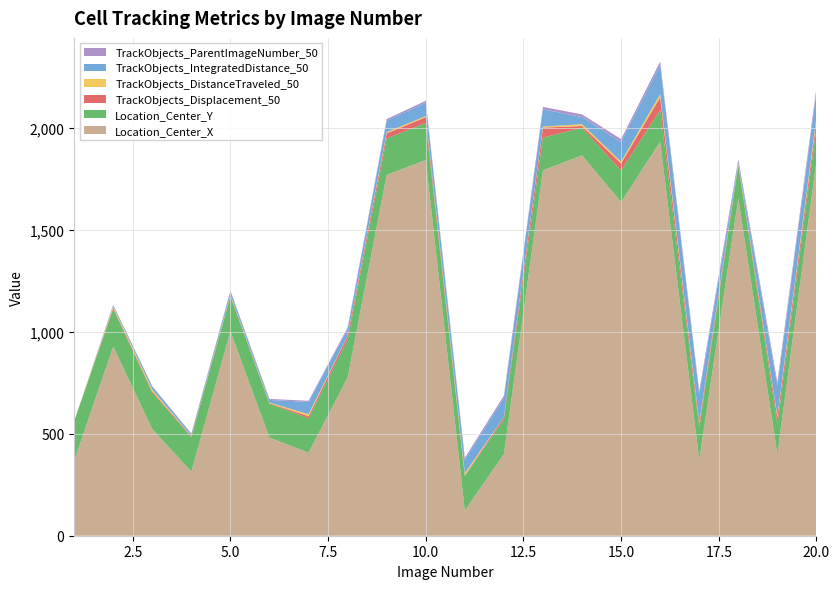

Reading left to right, what are all the values shown in this chart?

Location_Center_X: 1=368.1	2=928.1	3=522.9	4=314.4	5=1003.1	6=481.2	7=407.3	8=776.1	9=1770.3	10=1842.6	11=124.0	12=401.3	13=1792.4	14=1865.6	15=1636.7	16=1932.4	17=372.0	18=1655.2	19=399.5	20=1839.4
Location_Center_Y: 1=193.4	2=183.9	3=178.1	4=169.5	5=171.2	6=166.2	7=168.8	8=184.4	9=178.1	10=182.0	11=168.9	12=169.6	13=160.6	14=135.1	15=154.0	16=156.5	17=156.2	18=162.2	19=147.0	20=162.8
TrackObjects_Displacement_50: 1=0.0	2=6.7	3=6.7	4=4.0	5=3.9	6=2.3	7=10.5	8=19.0	9=25.0	10=28.6	11=2.8	12=11.0	13=48.9	14=9.0	15=35.3	16=61.5	17=21.3	18=4.1	19=33.0	20=33.6
TrackObjects_DistanceTraveled_50: 1=0.0	2=6.7	3=9.4	4=1.4	5=3.7	6=3.4	7=9.6	8=1.5	9=6.6	10=5.4	11=11.1	12=0.7	13=5.2	14=8.7	15=8.9	16=15.8	17=6.7	18=4.1	19=8.2	20=17.6
TrackObjects_IntegratedDistance_50: 1=0.0	2=6.7	3=14.6	4=9.4	5=16.8	6=13.0	7=59.8	8=33.8	9=55.9	10=65.9	11=65.6	12=93.9	13=84.4	14=35.2	15=96.2	16=144.4	17=136.9	18=4.1	19=147.5	20=123.8
TrackObjects_ParentImageNumber_50: 1=0.0	2=1.0	3=2.0	4=3.0	5=4.0	6=5.0	7=6.0	8=7.0	9=8.0	10=9.0	11=10.0	12=11.0	13=12.0	14=13.0	15=14.0	16=15.0	17=16.0	18=17.0	19=18.0	20=19.0